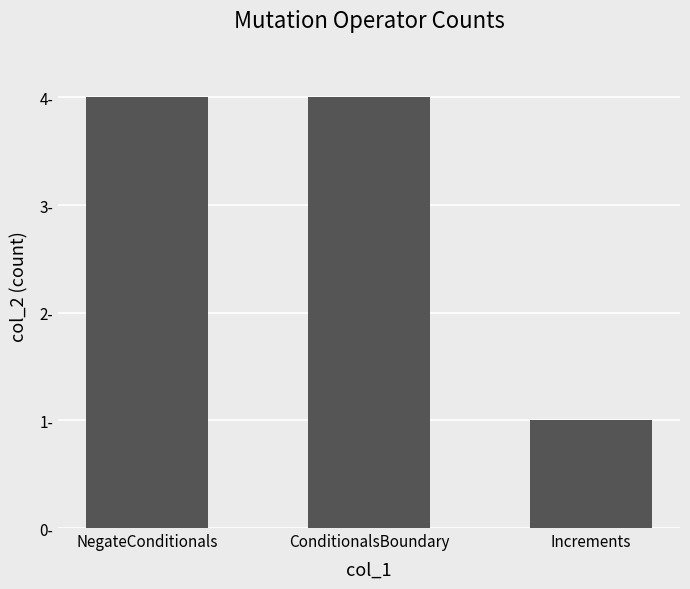

What is the value of the 3rd bar from the left?

1